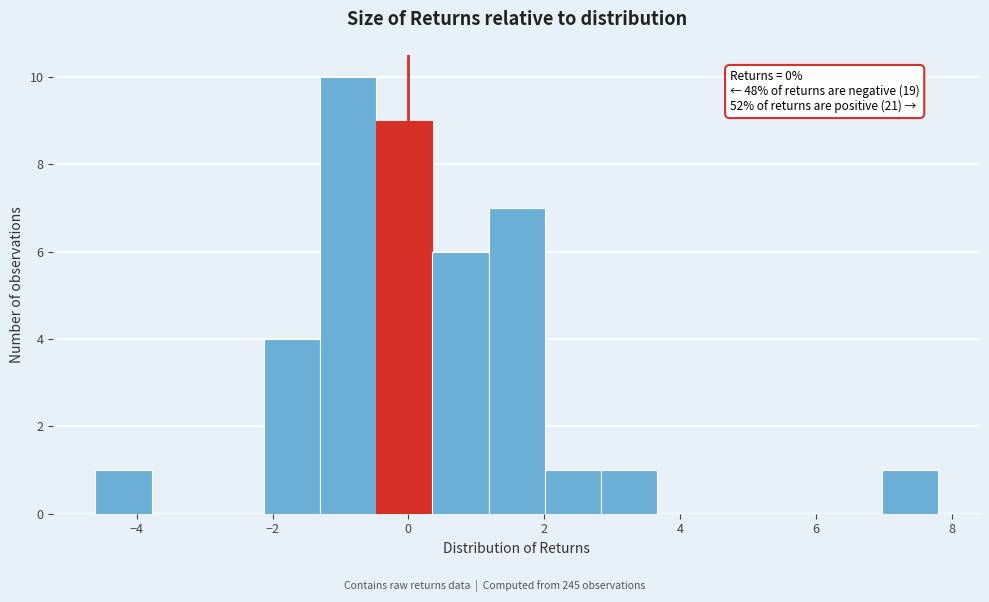

Over which range of the x-axis is the bar tallest?

-1.4 to -0.4